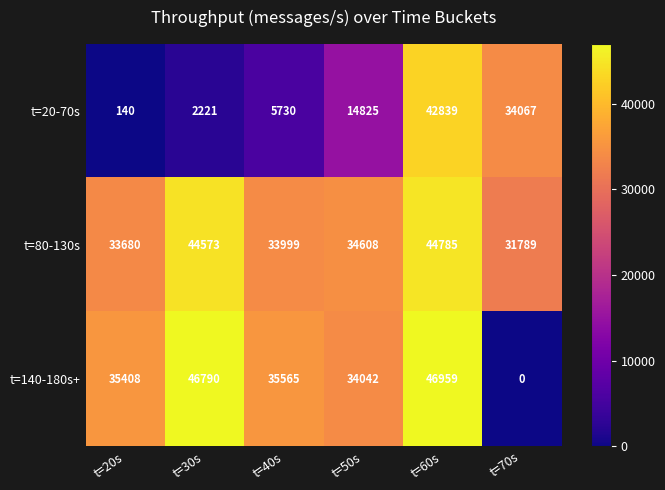

Reading left to right, transcribe all the data shown in this chart.

t=20-70s: 140	2221	5730	14825	42839	34067
t=80-130s: 33680	44573	33999	34608	44785	31789
t=140-180s+: 35408	46790	35565	34042	46959	0